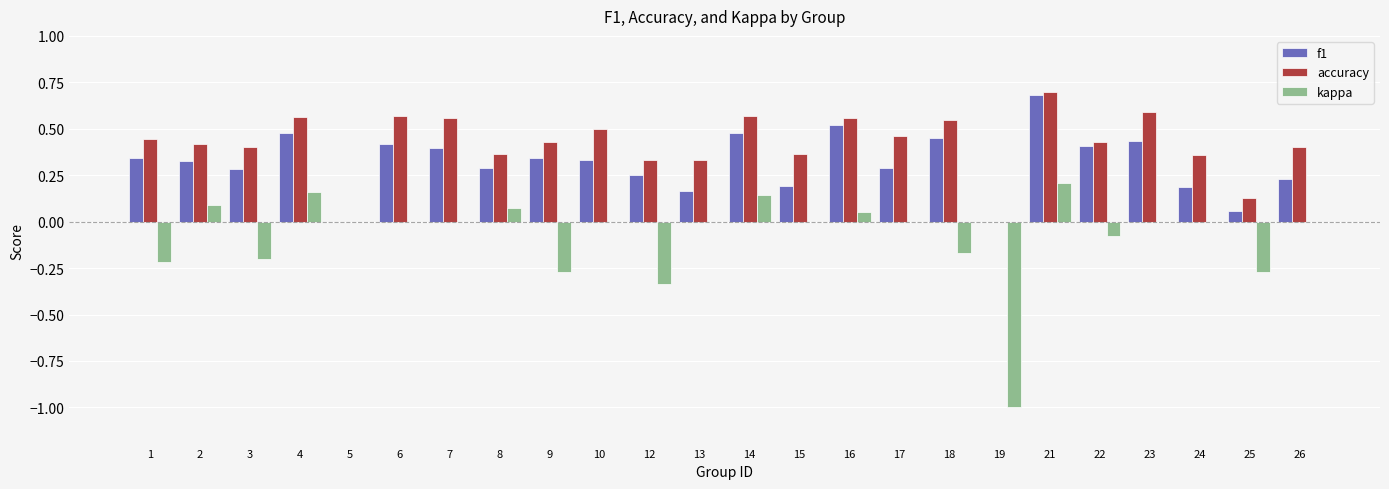

Are the bars horizontal?

No